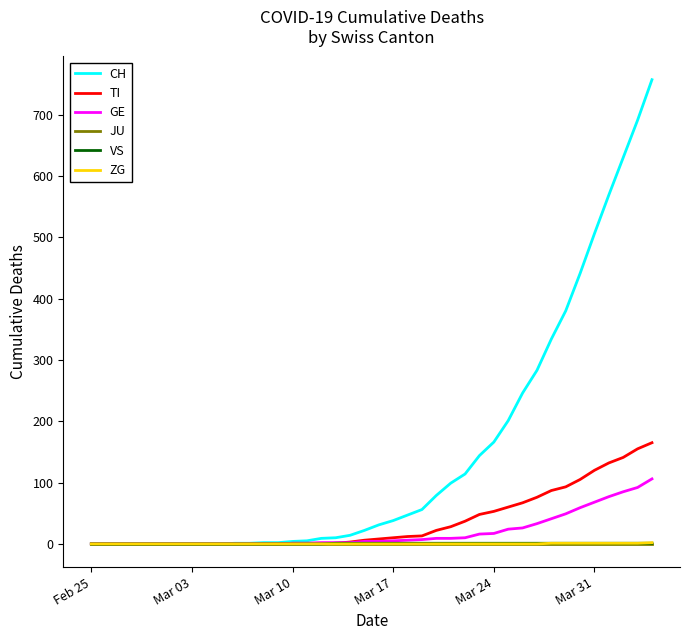

Which series has the widest spread of values?

CH